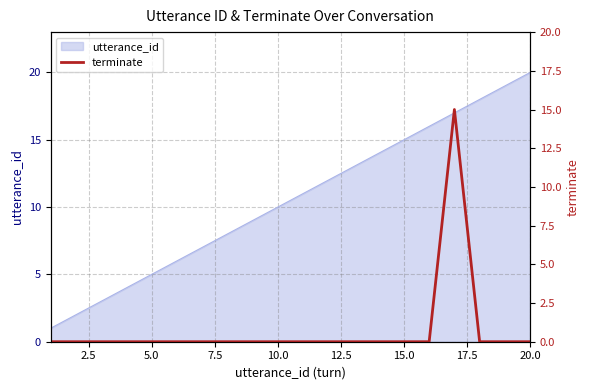

At which label does utterance_id reach its peak?

20.0